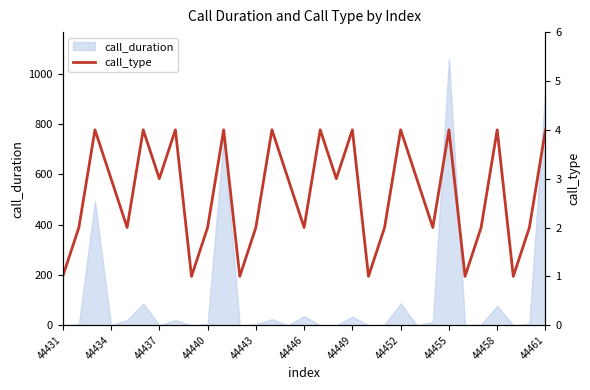

How many points are lower than both their immediate neighbors (excluding endpoints)?

10